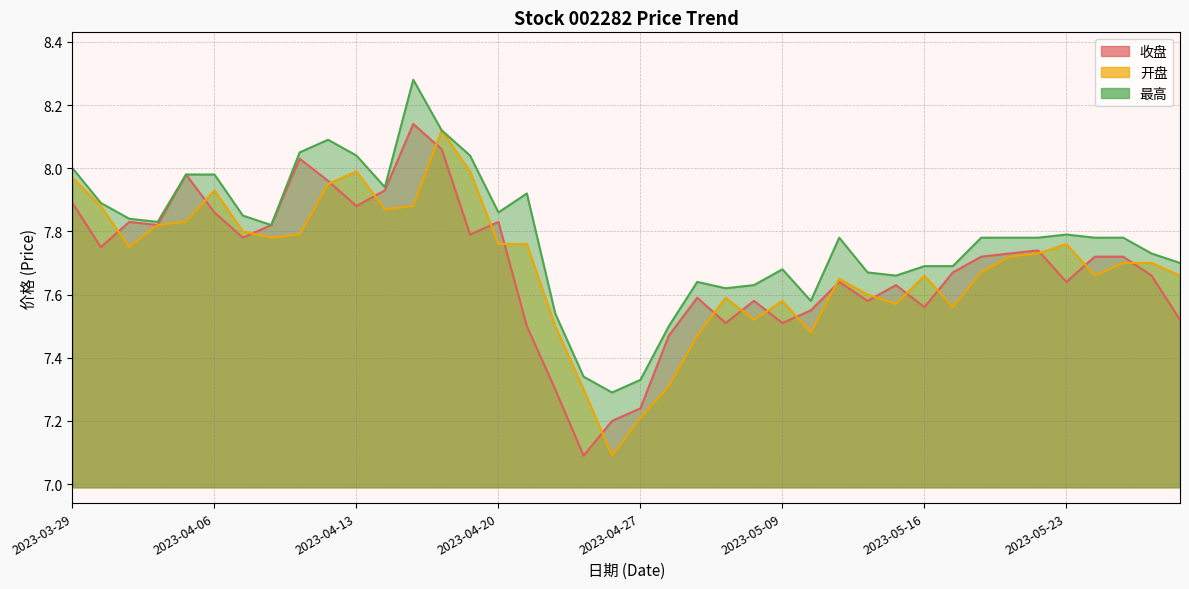

At which category does 收盘 reach its first local peak?

2023-03-31